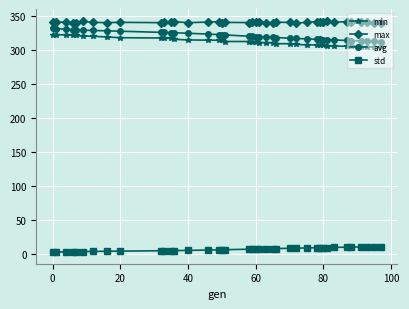

At how many categories does at least one series exceed 148?

39